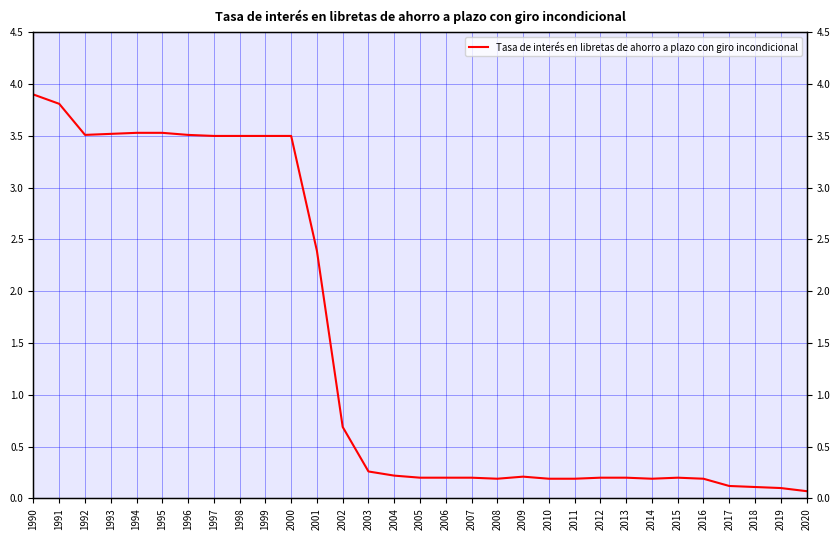

The chart shows a value of 0.4 at 2004. True or false?

False